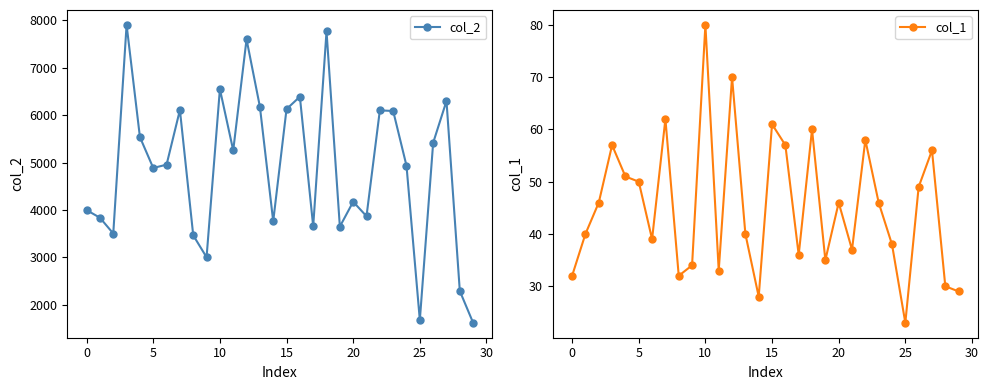

What is the average value of the col_1 series?

45